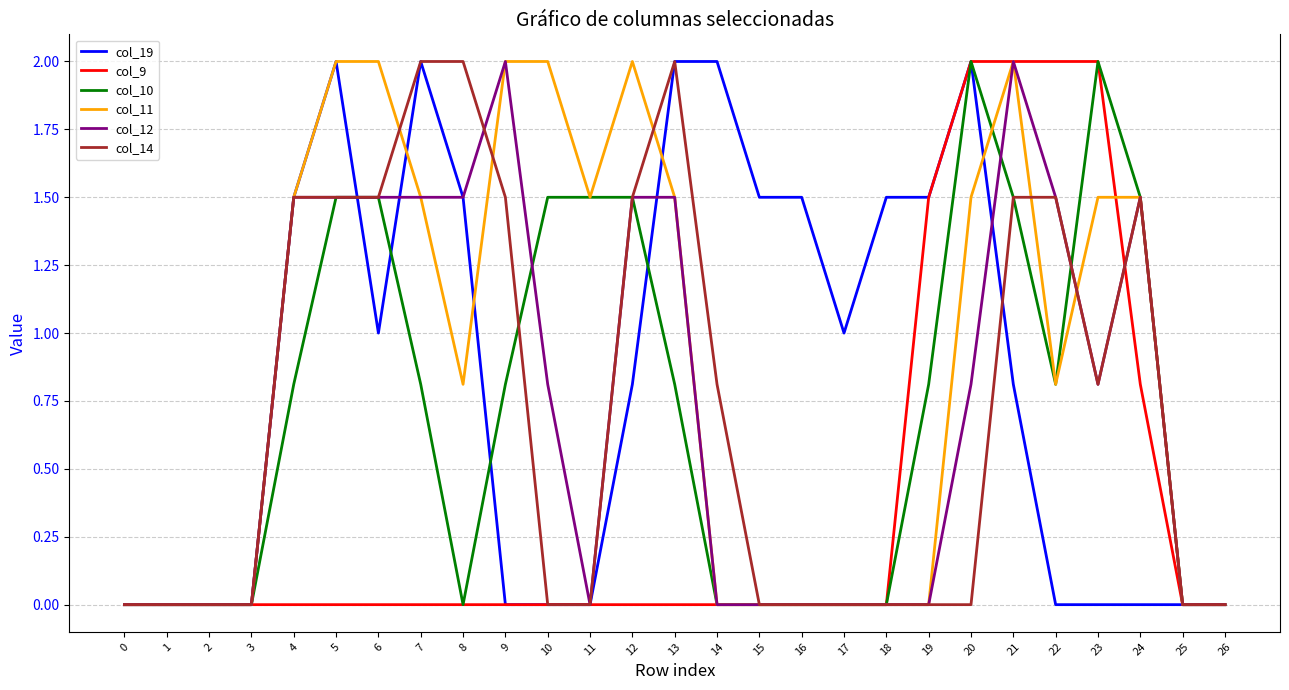

What is the greatest value displayed?

2.0